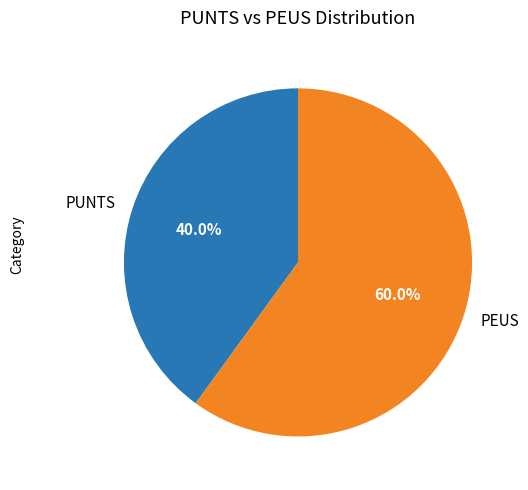

To the nearest percent, what is the average slice percentage?

50%